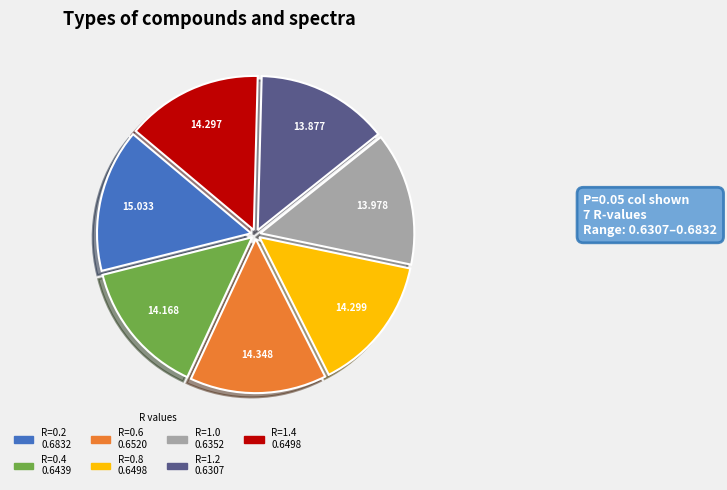

Is it true that R=0.2 is 2% of the pie?

False